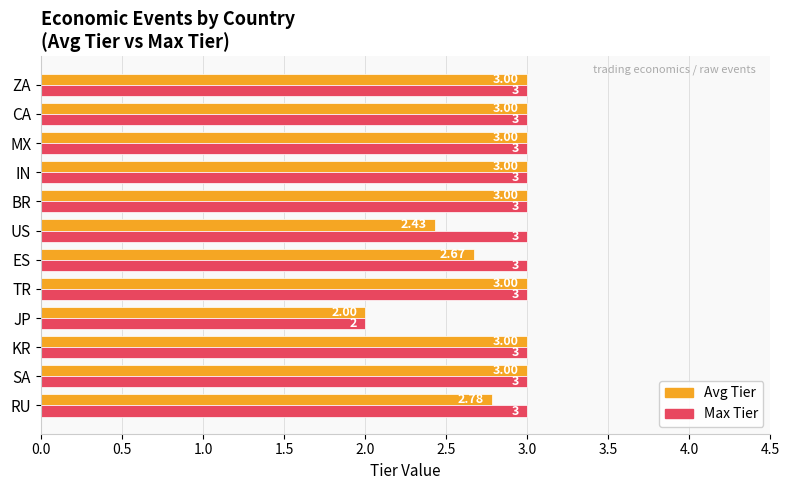

What are all the series names shown in the legend?

Avg Tier, Max Tier